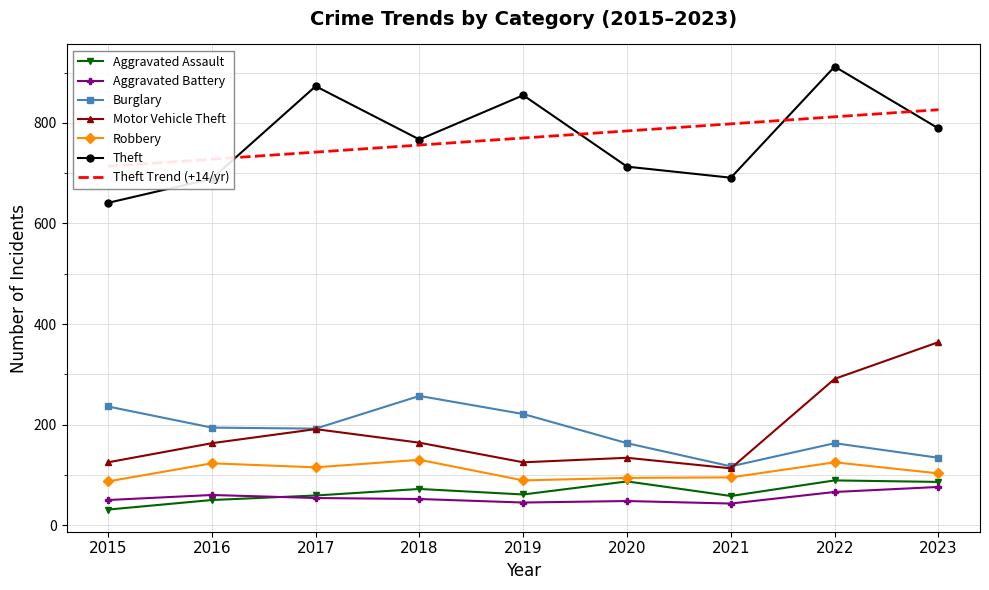

What is the spread (max minus min) of values at 2023?

713